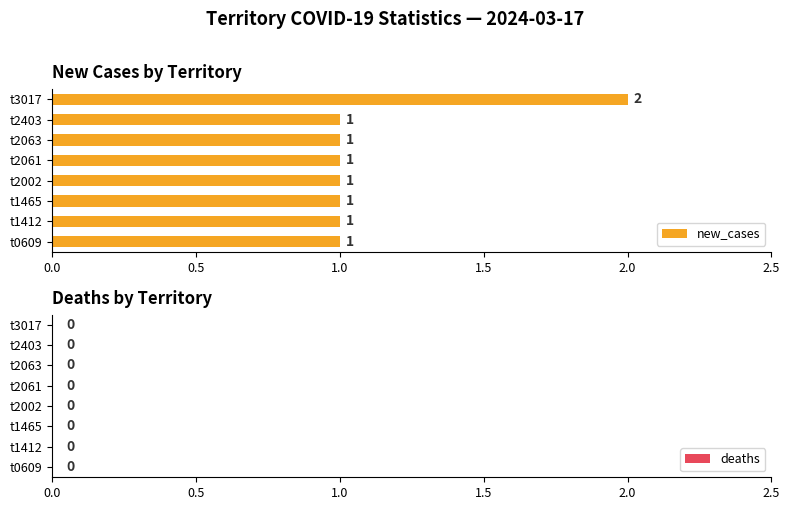

What is the sum of all values?

9